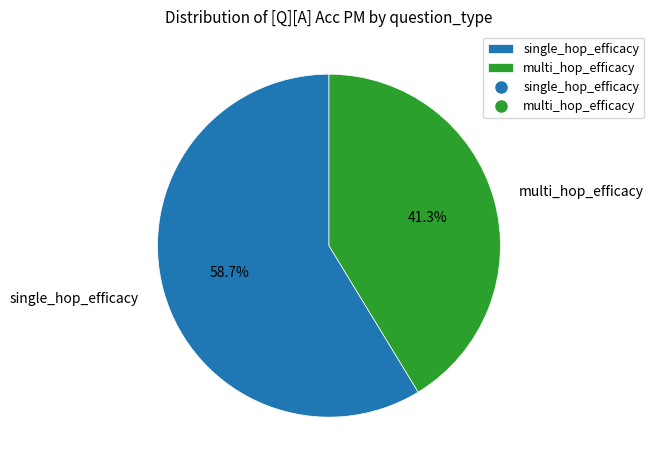

Which slice is the largest?

single_hop_efficacy